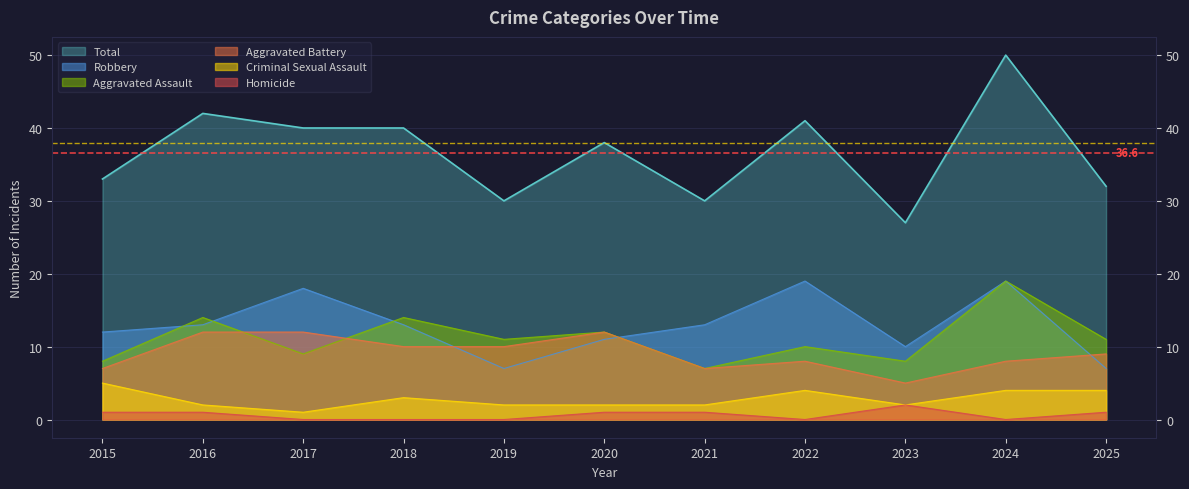

What is the value of the Homicide point at the 2nd from the left?

1